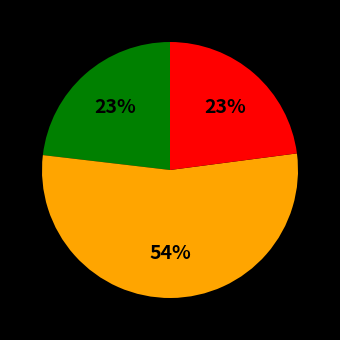

Is there a majority slice in this chart?

Yes